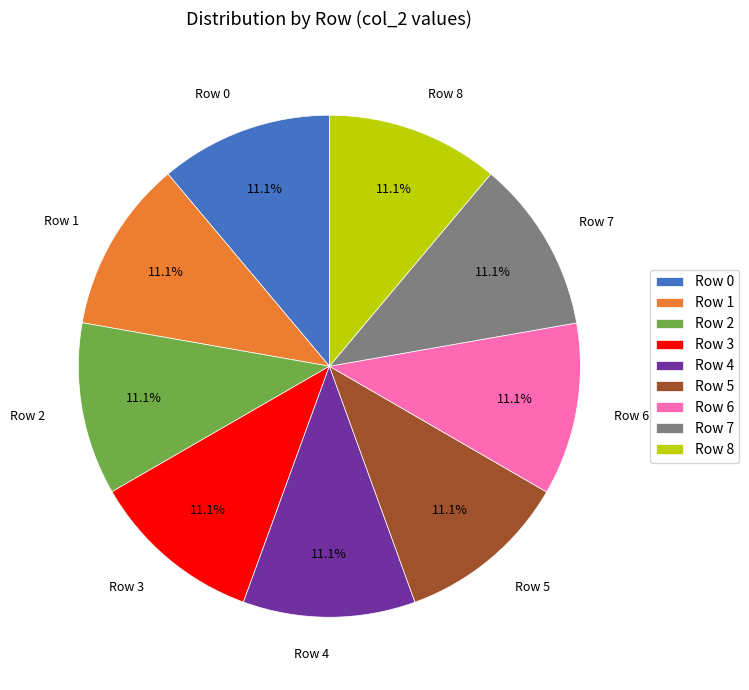

What portion of the pie excludes Row 8?

88.9%